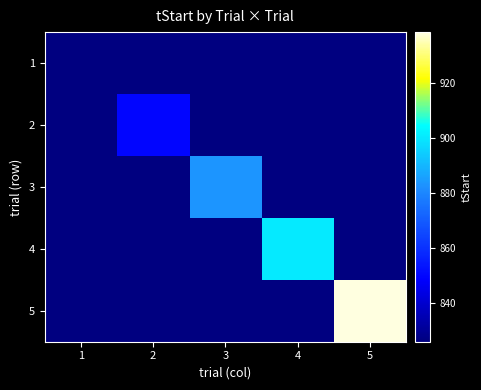

At how many categories does at least one series exceed 462978?

5